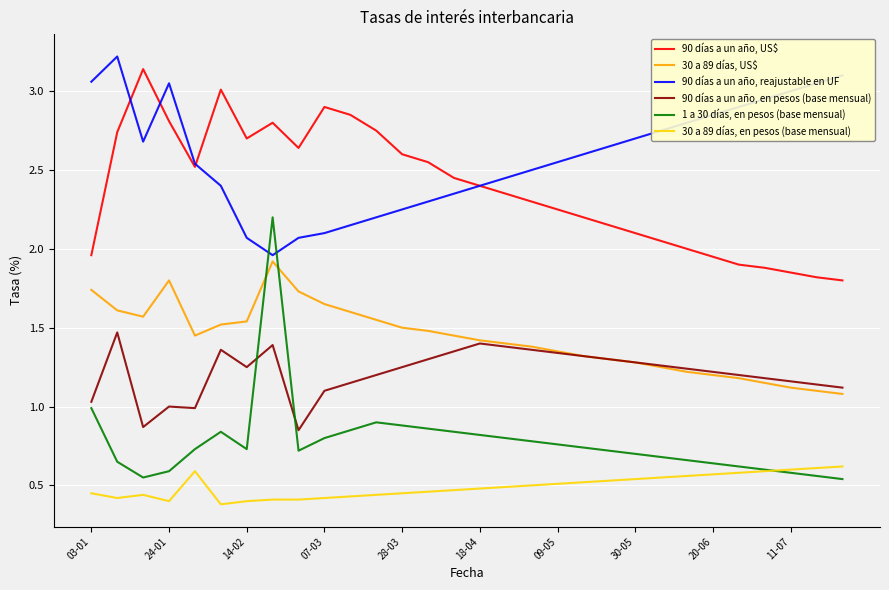

Which series has the largest range (max minus min)?

1 a 30 días, en pesos (base mensual)